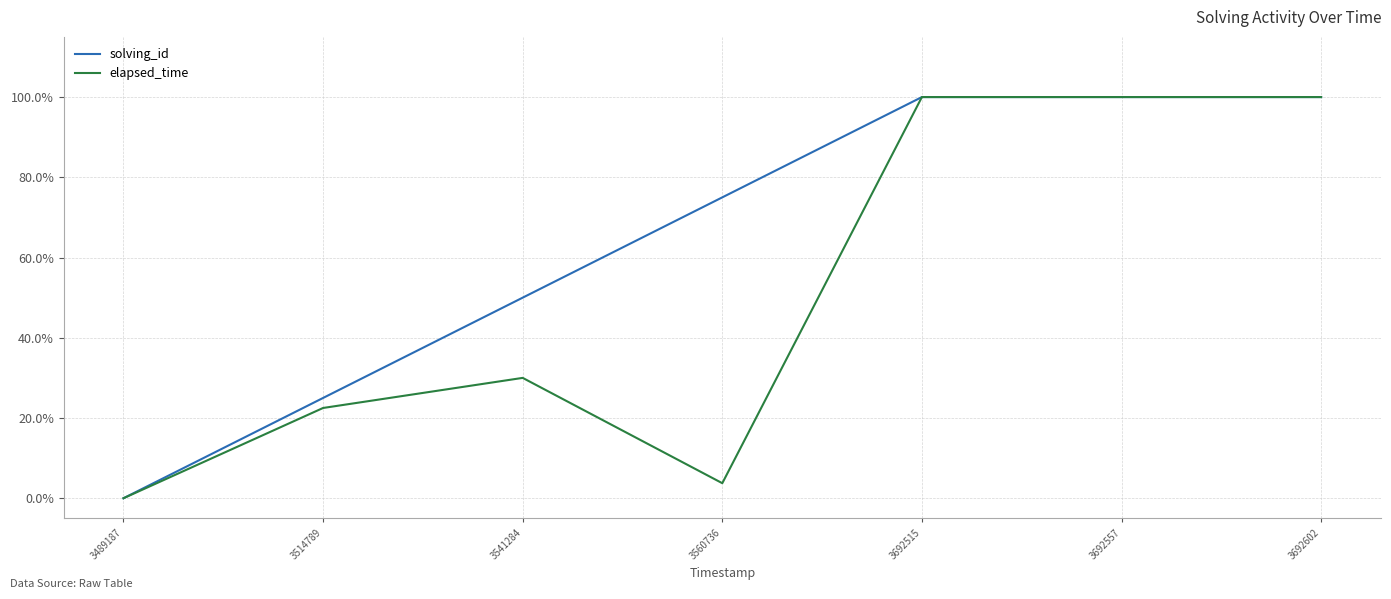

The solving_id series shows 0.5 at 3560736. True or false?

False